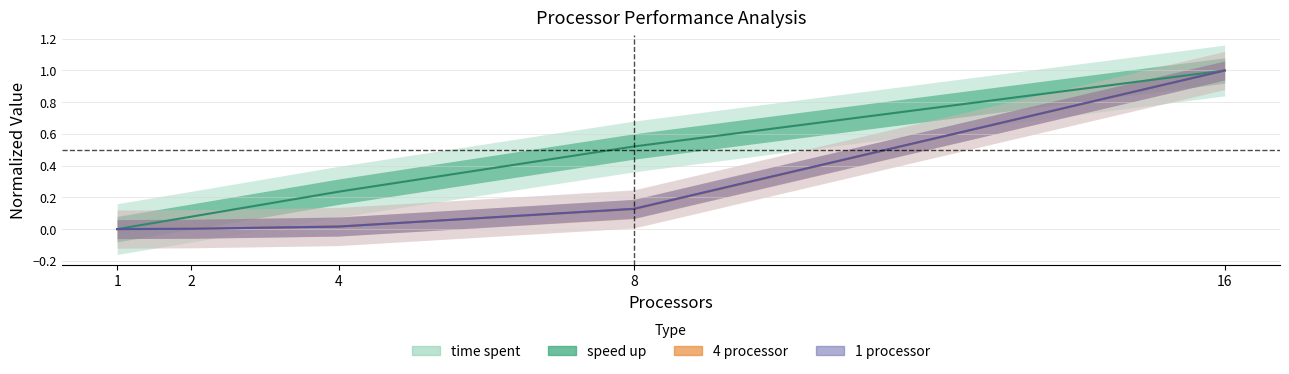

True or false: 1 processor has a value of 0.3 at 16.

False